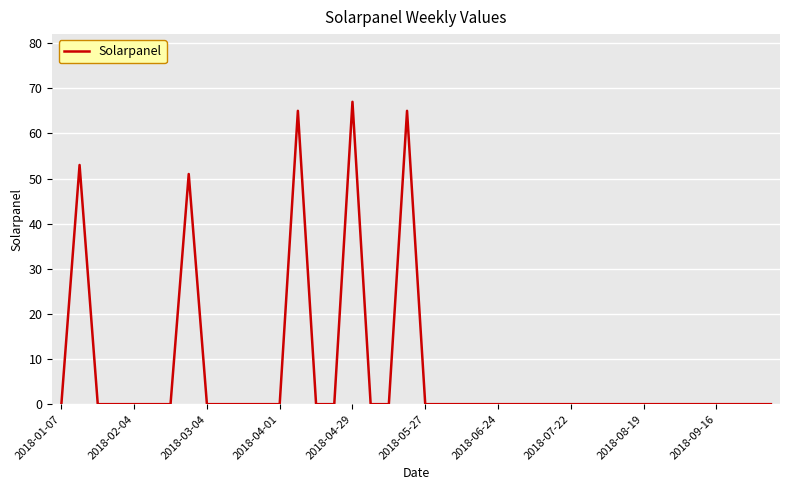

What is the greatest value displayed?

67